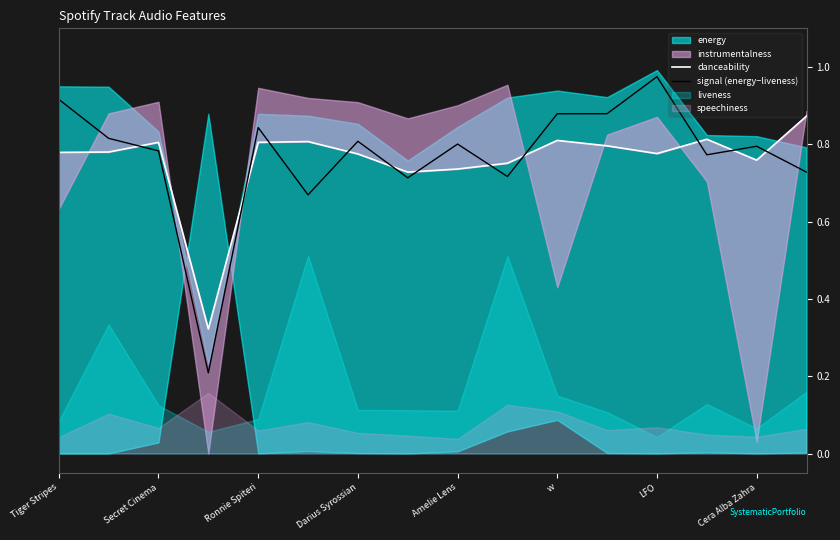

Which category has the highest value in the signal (energy−liveness) series?

LFO